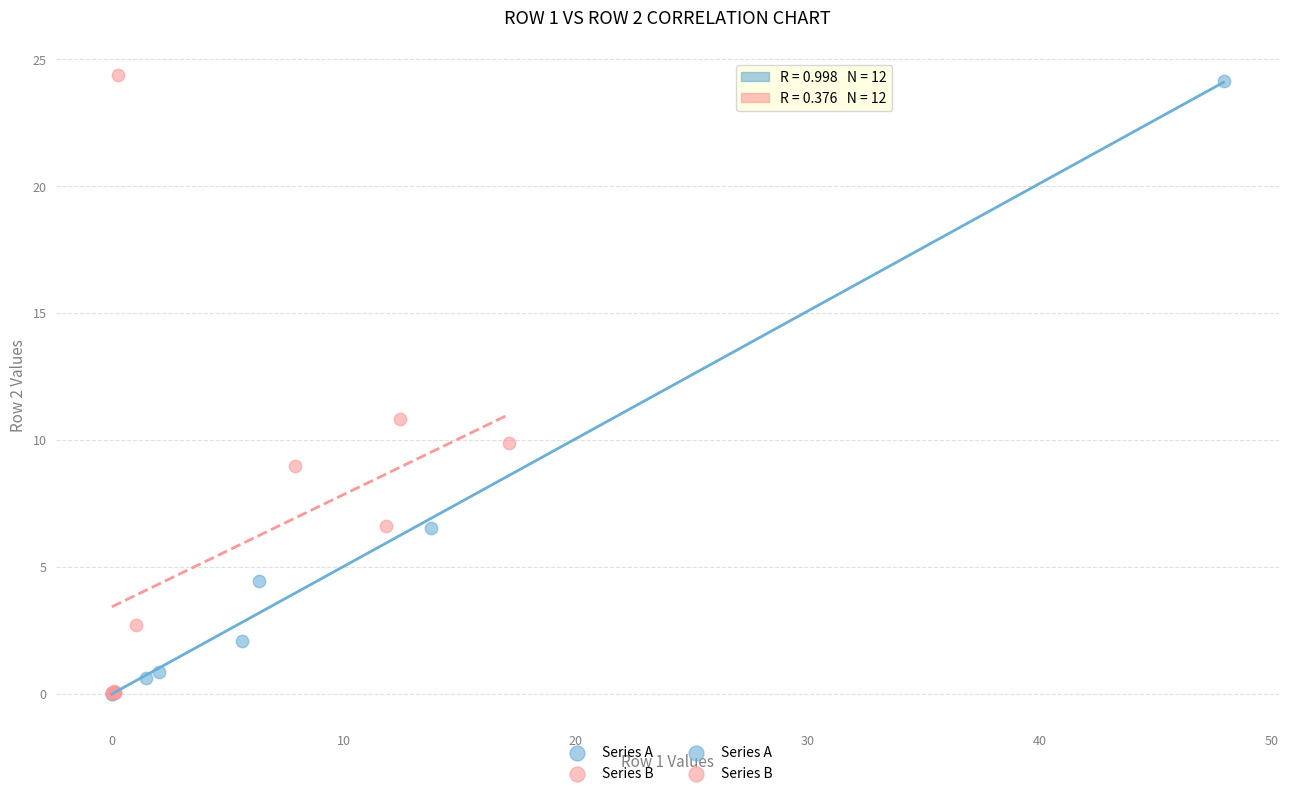

Which series has the largest Y range (max minus min)?

Series B